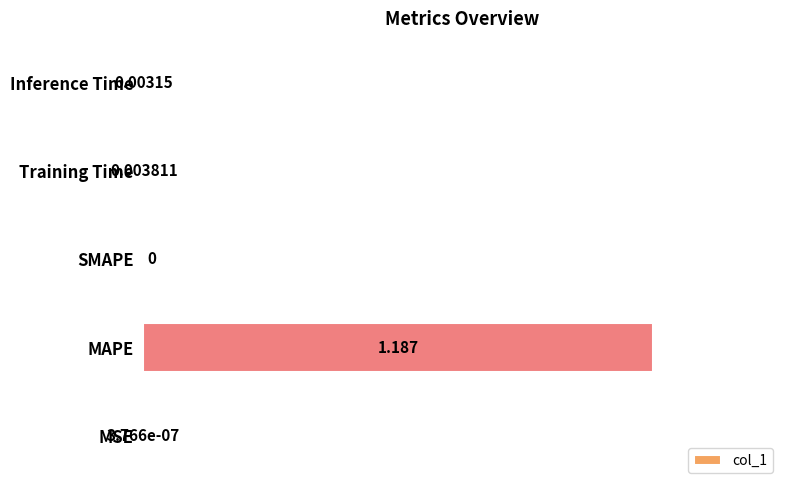

At which category does the chart reach its peak across all series?

MAPE